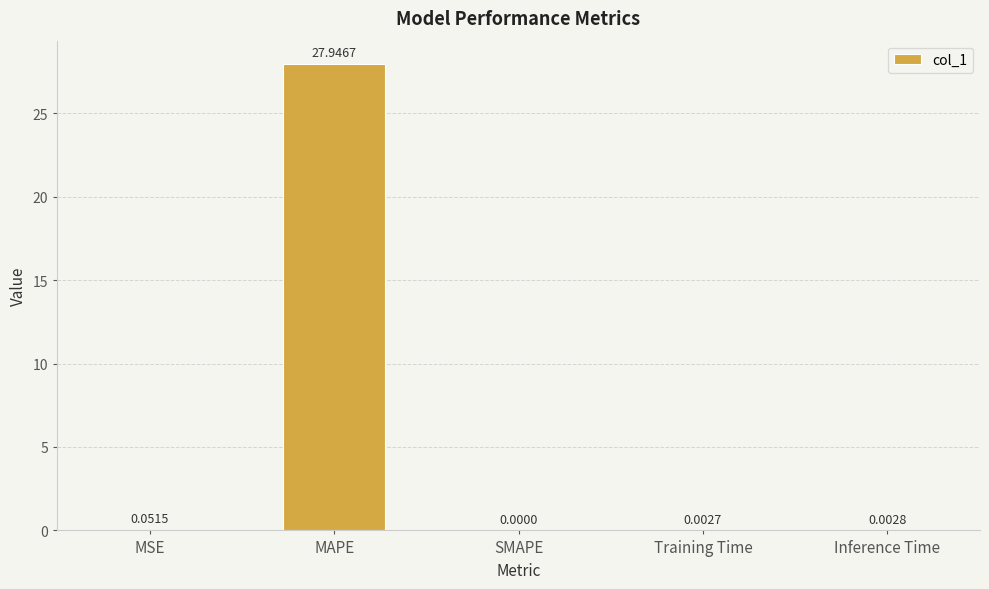

Which has a higher value, Inference Time or MAPE?

MAPE